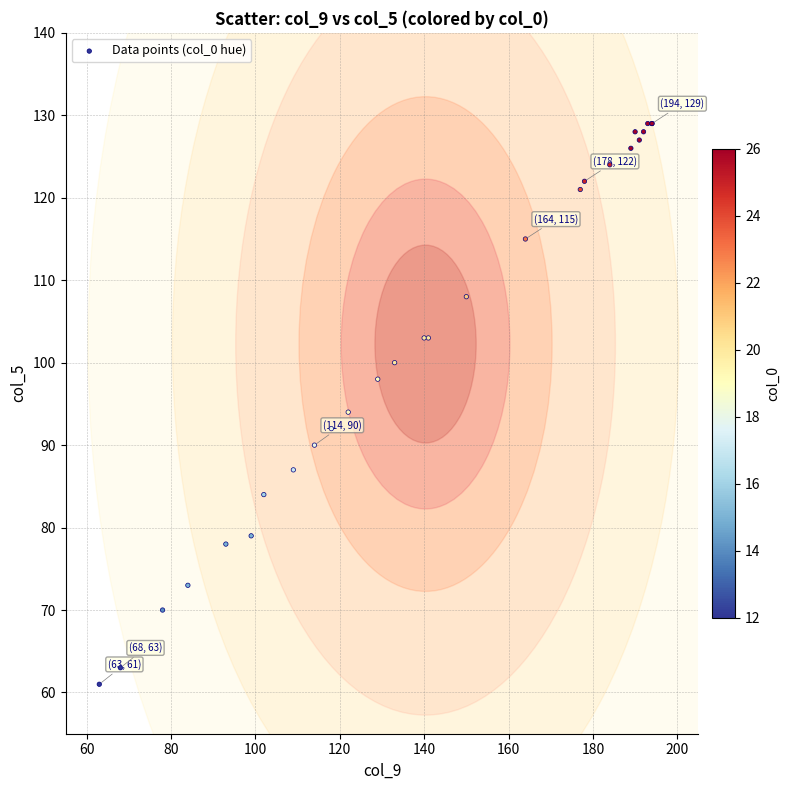

What Y value in the scatter plot is closest to 95?

94